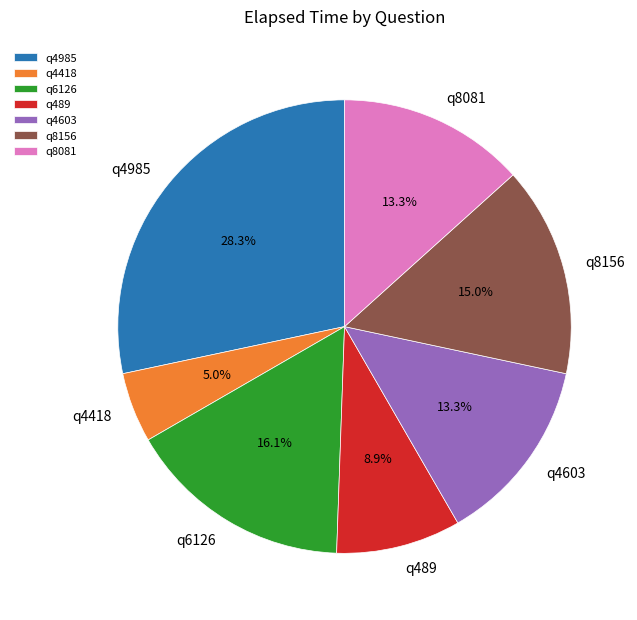

Count the number of slices in the pie.

7